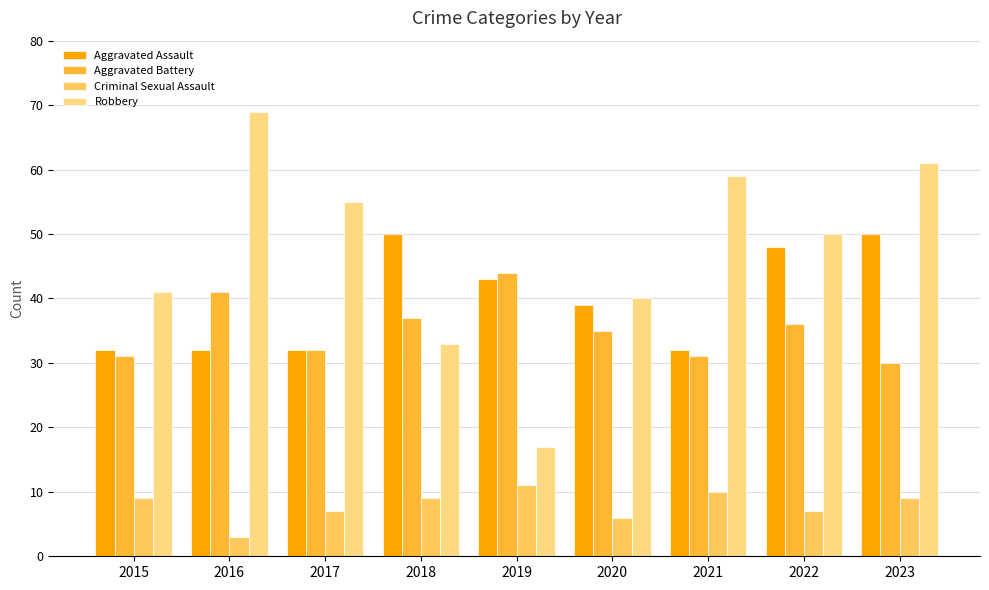

Reading left to right, what are all the values shown in this chart?

Aggravated Assault: 2015=32	2016=32	2017=32	2018=50	2019=43	2020=39	2021=32	2022=48	2023=50
Aggravated Battery: 2015=31	2016=41	2017=32	2018=37	2019=44	2020=35	2021=31	2022=36	2023=30
Criminal Sexual Assault: 2015=9	2016=3	2017=7	2018=9	2019=11	2020=6	2021=10	2022=7	2023=9
Robbery: 2015=41	2016=69	2017=55	2018=33	2019=17	2020=40	2021=59	2022=50	2023=61